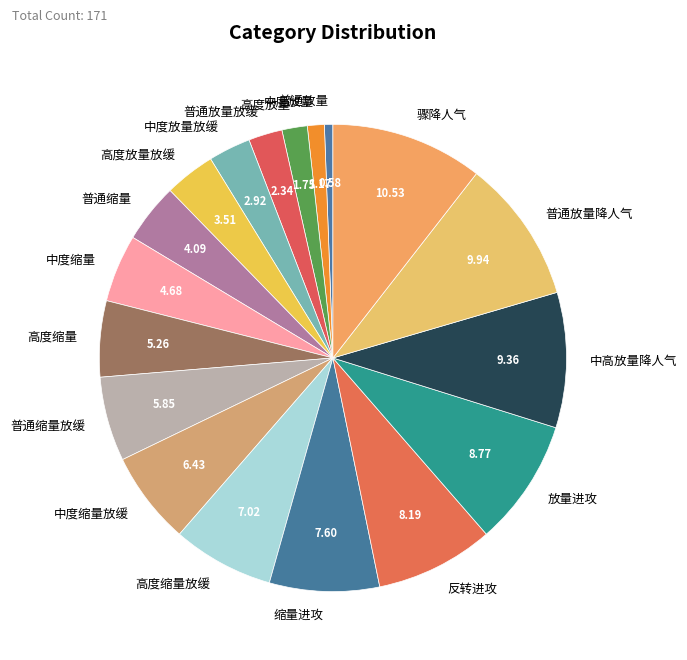

What is the largest slice in the pie chart?

骤降人气